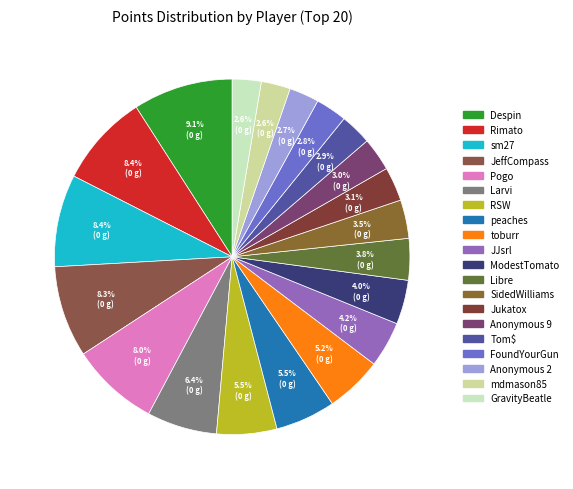

Does ModestTomato represent more than half of the total?

No